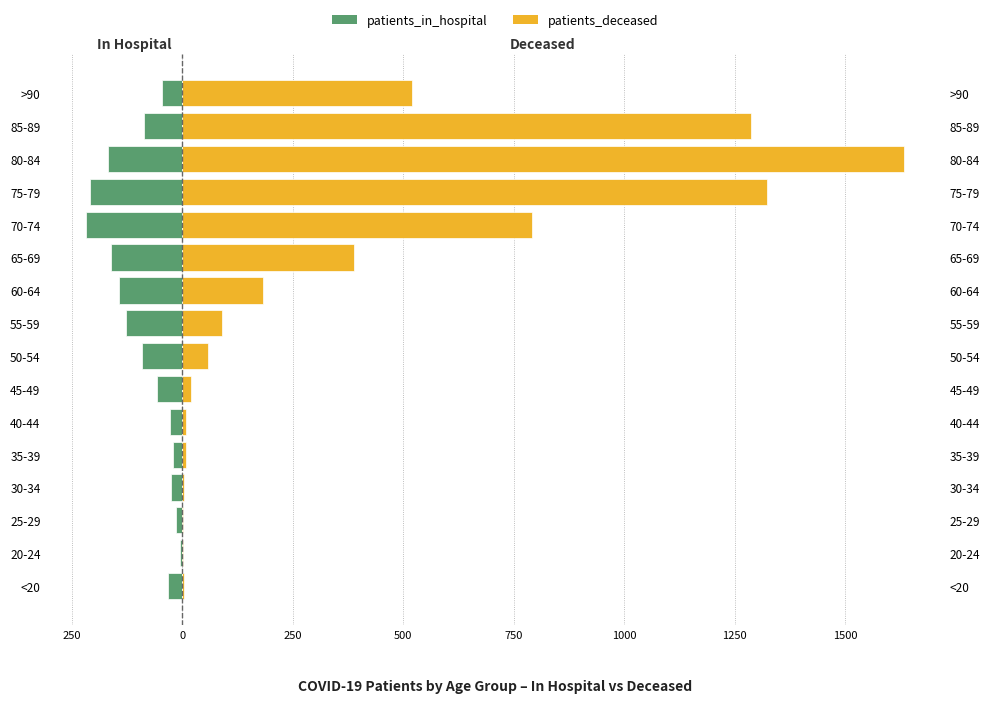

The patients_deceased series shows 4 at 40-44. True or false?

False